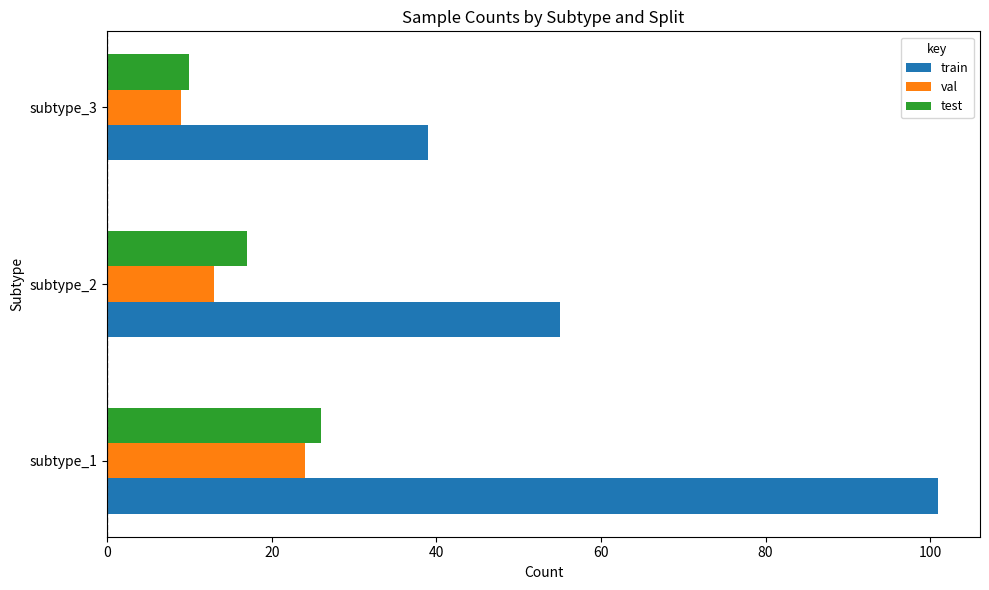

What is the maximum value for test?

26